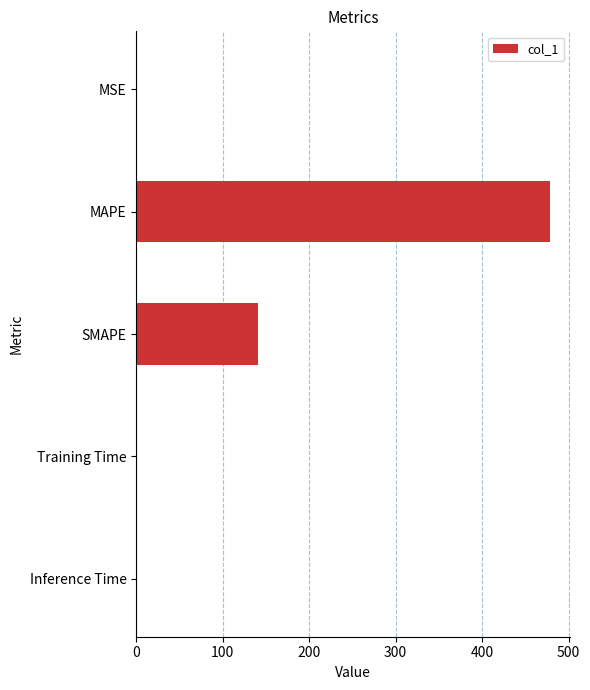

At which label is the value closest to 239?

SMAPE